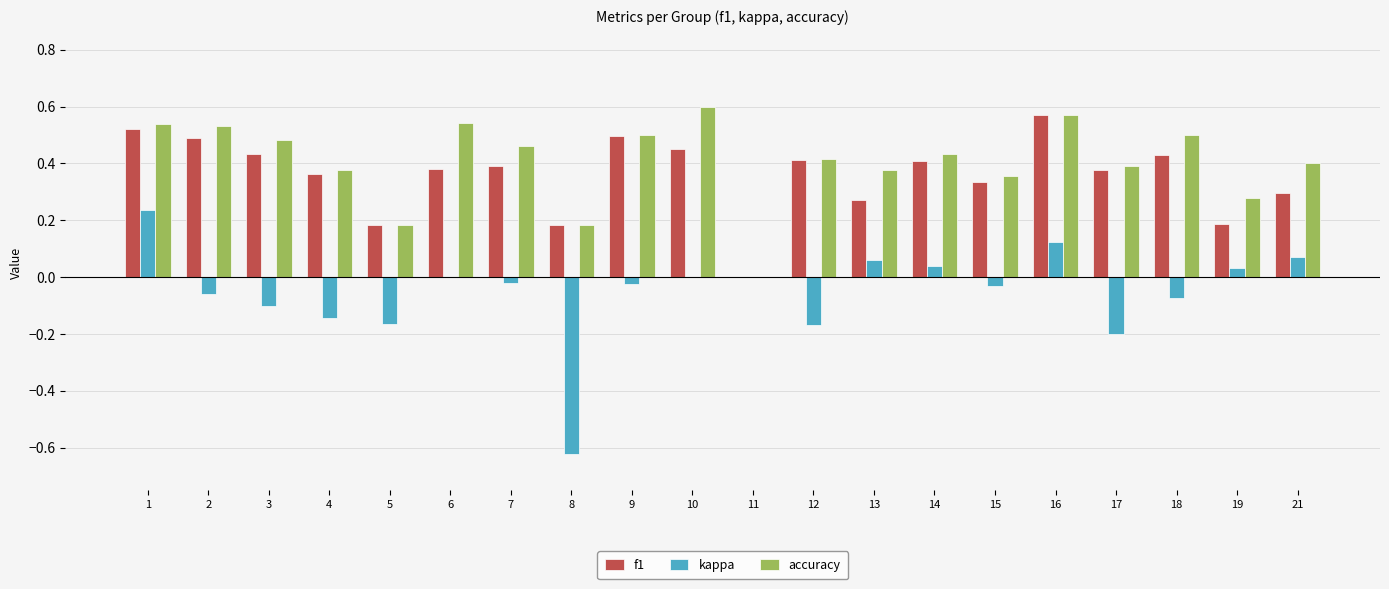

Is the value of accuracy at 1 greater than the value of f1 at 8?

Yes